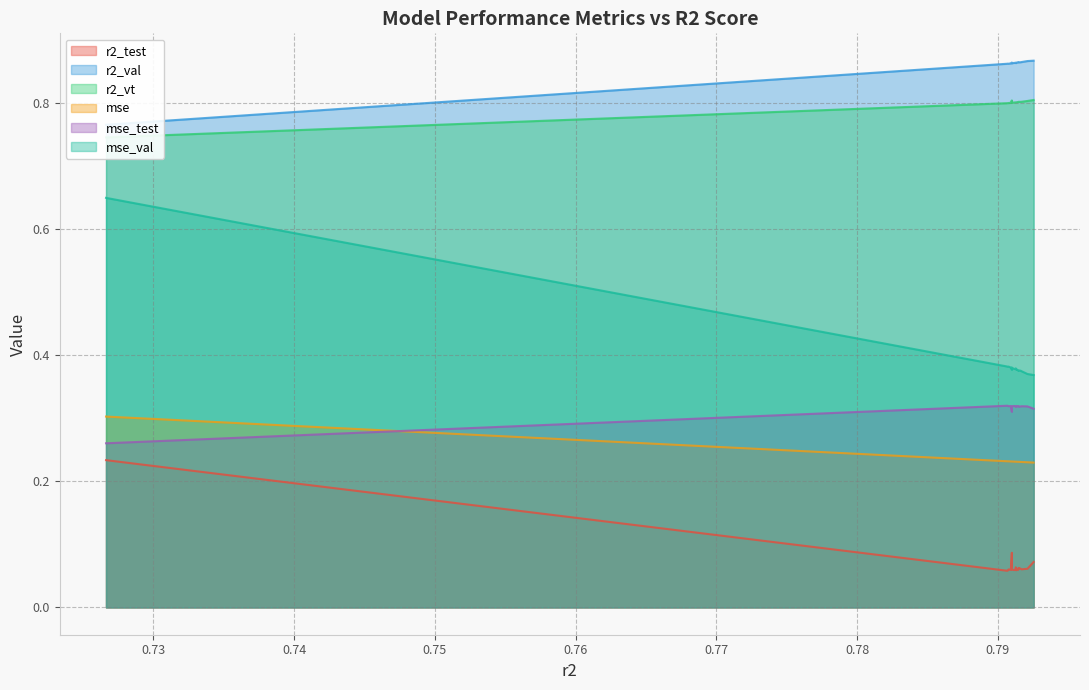

Does the chart display data point markers on the line(s)?

No